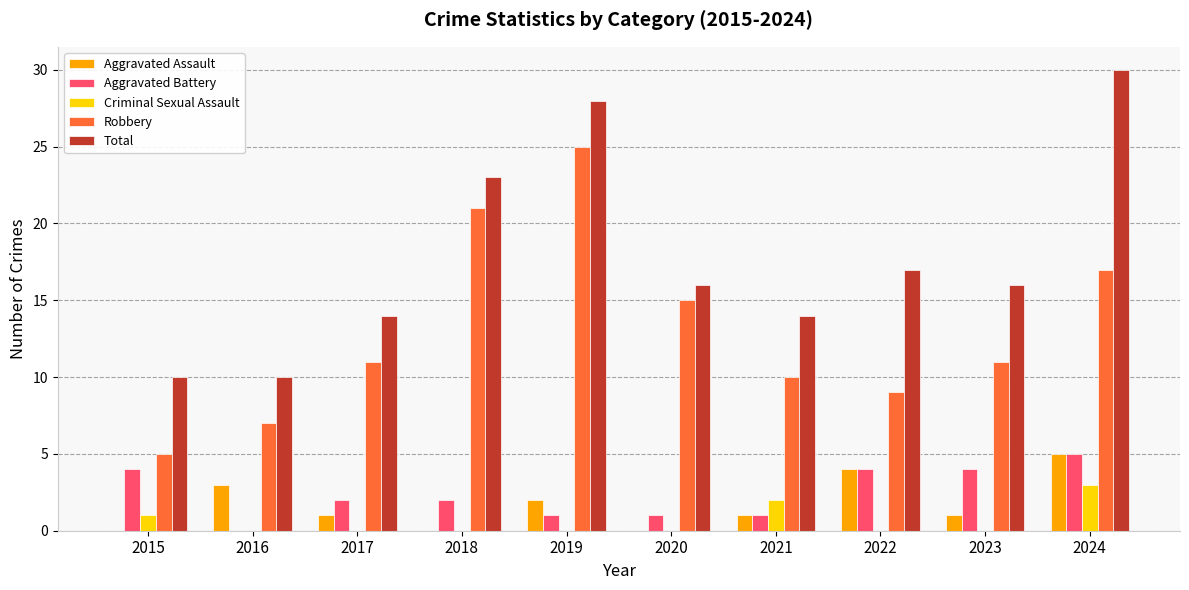

Reading left to right, list all the values displayed in this chart.

Aggravated Assault: 2015=0	2016=3	2017=1	2018=0	2019=2	2020=0	2021=1	2022=4	2023=1	2024=5
Aggravated Battery: 2015=4	2016=0	2017=2	2018=2	2019=1	2020=1	2021=1	2022=4	2023=4	2024=5
Criminal Sexual Assault: 2015=1	2016=0	2017=0	2018=0	2019=0	2020=0	2021=2	2022=0	2023=0	2024=3
Robbery: 2015=5	2016=7	2017=11	2018=21	2019=25	2020=15	2021=10	2022=9	2023=11	2024=17
Total: 2015=10	2016=10	2017=14	2018=23	2019=28	2020=16	2021=14	2022=17	2023=16	2024=30